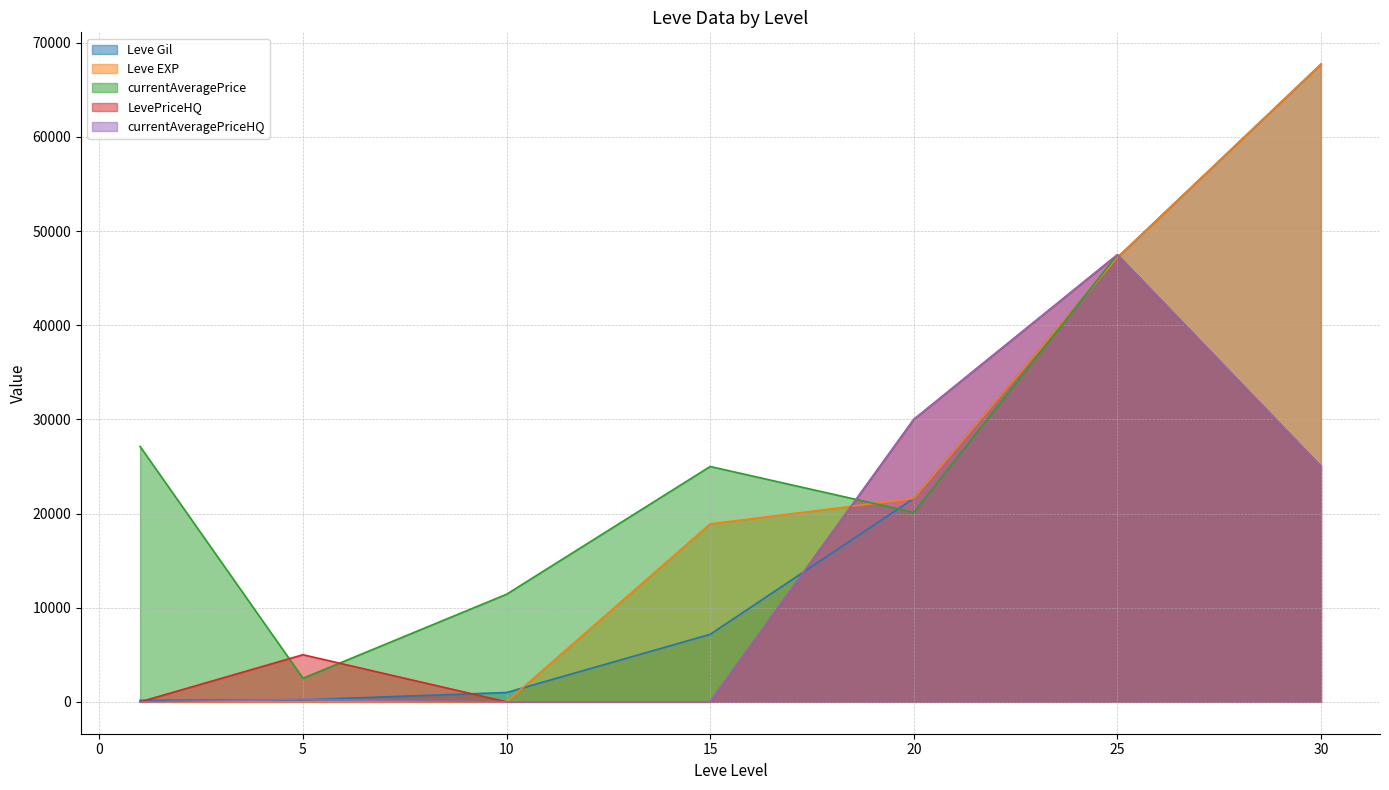

Where do currentAveragePriceHQ and Leve Gil first cross each other?

1 and 5